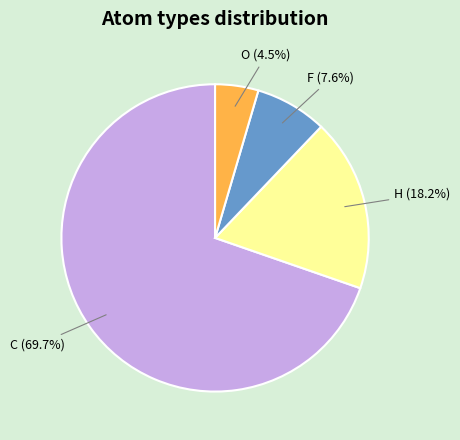

How many slices are in this pie chart?

4